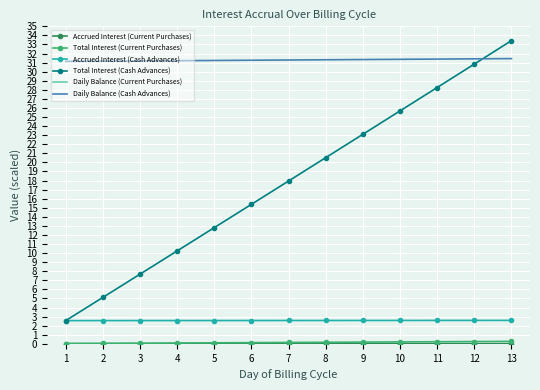

Reading left to right, transcribe all the data shown in this chart.

Accrued Interest (Current Purchases): 0.0	0.0	0.0	0.0	0.0	0.0	0.0	0.0	0.0	0.0	0.0	0.0	0.0
Total Interest (Current Purchases): 0.0	0.1	0.1	0.1	0.1	0.1	0.1	0.2	0.2	0.2	0.2	0.2	0.3
Accrued Interest (Cash Advances): 2.6	2.6	2.6	2.6	2.6	2.6	2.6	2.6	2.6	2.6	2.6	2.6	2.6
Total Interest (Cash Advances): 2.6	5.1	7.7	10.2	12.8	15.4	18.0	20.5	23.1	25.7	28.3	30.8	33.4
Daily Balance (Current Purchases): 40.0	40.0	40.0	40.1	40.1	40.1	40.1	40.1	40.2	40.2	40.2	40.2	40.2
Daily Balance (Cash Advances): 31.1	31.2	31.2	31.2	31.2	31.3	31.3	31.3	31.3	31.4	31.4	31.4	31.4